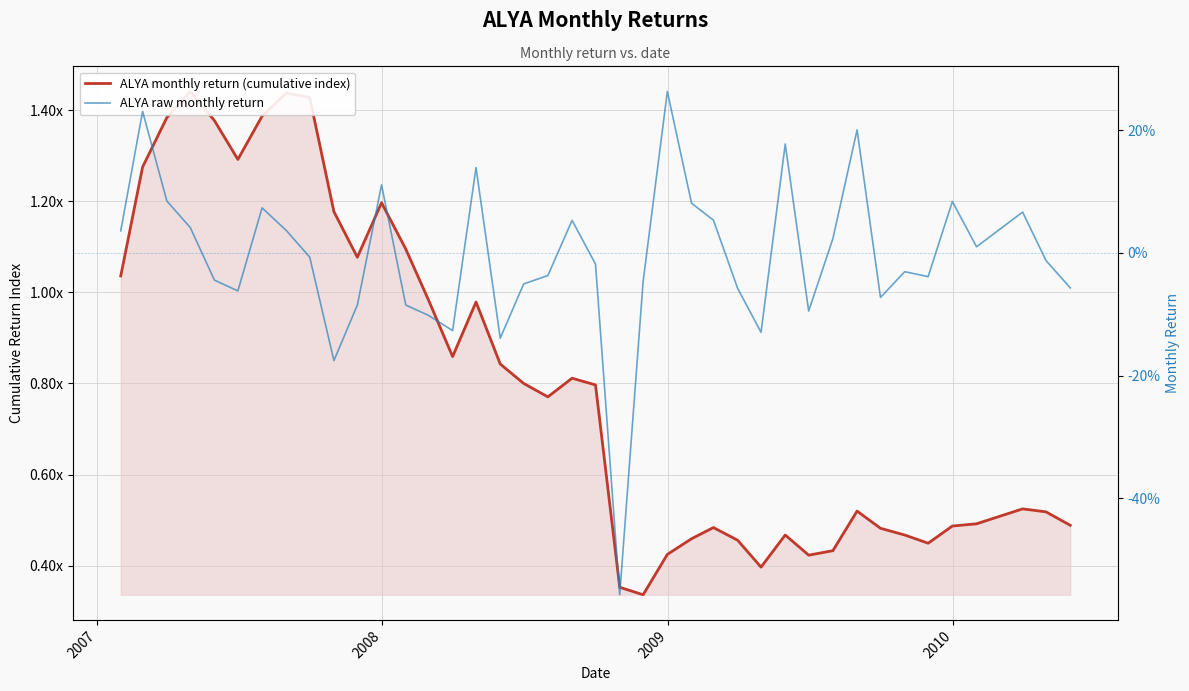

List the series in order of their overall mean, highest first.

ALYA monthly return (cumulative index), ALYA raw monthly return